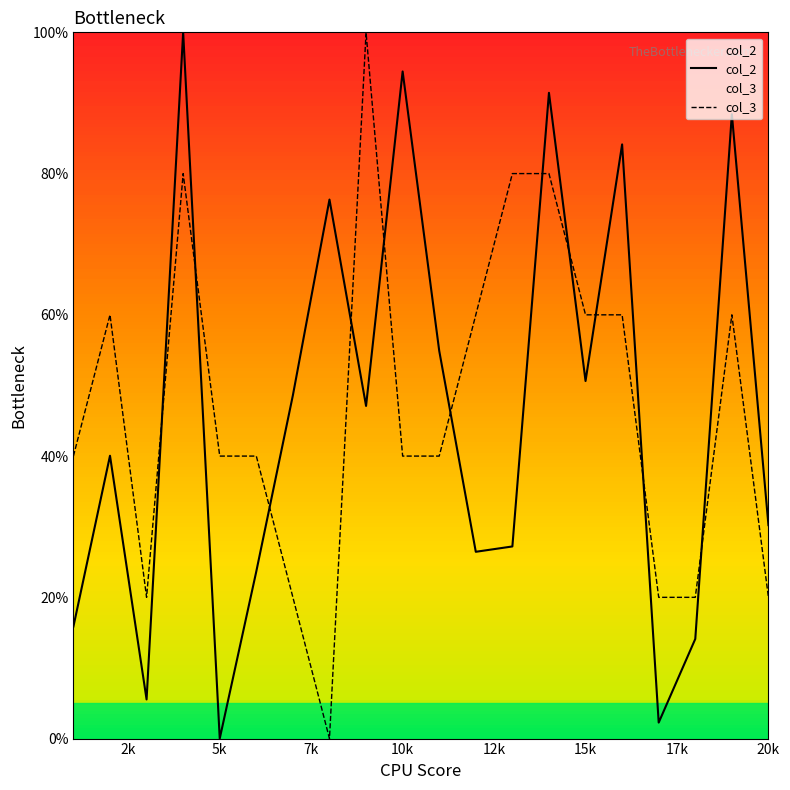

At 5k, list the series in order from smallest to largest.

col_2, col_3